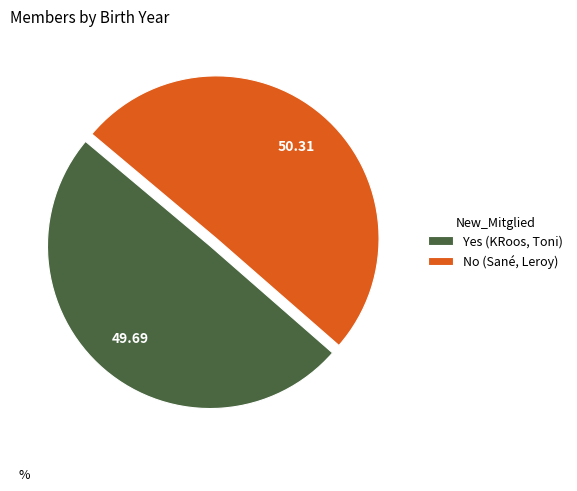

Rank the categories by value from highest to lowest.

No (Sané, Leroy), Yes (KRoos, Toni)